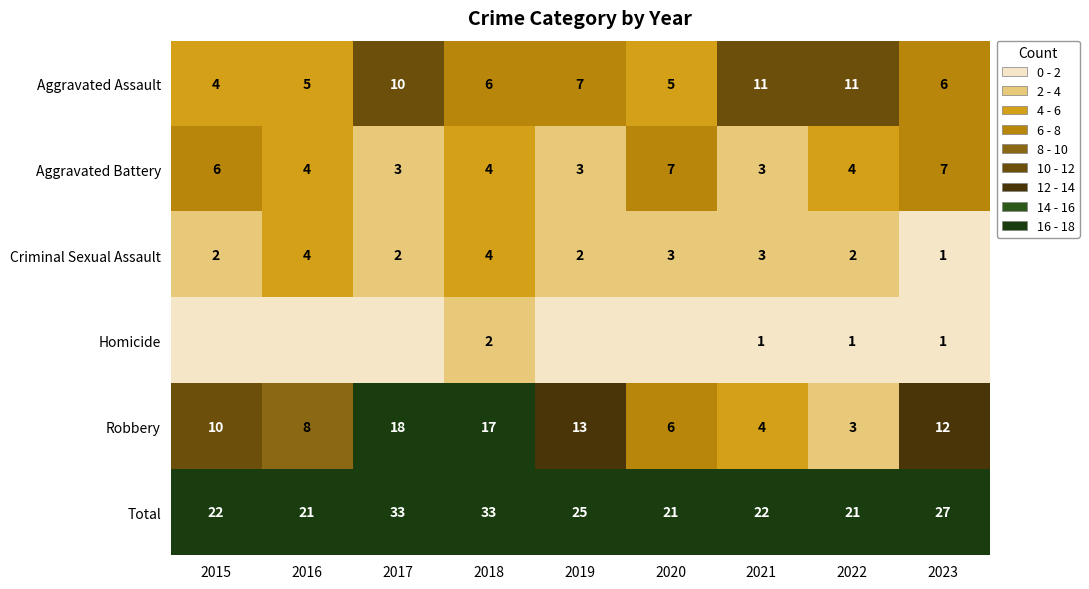

The value of Aggravated Battery at 2020 is 7. True or false?

True